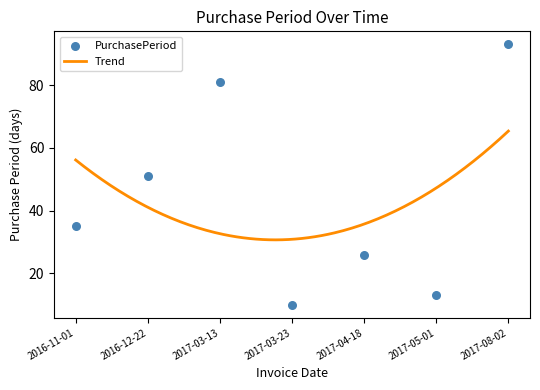

What is the change in value from 2017-03-23 to 2017-04-18?

+16